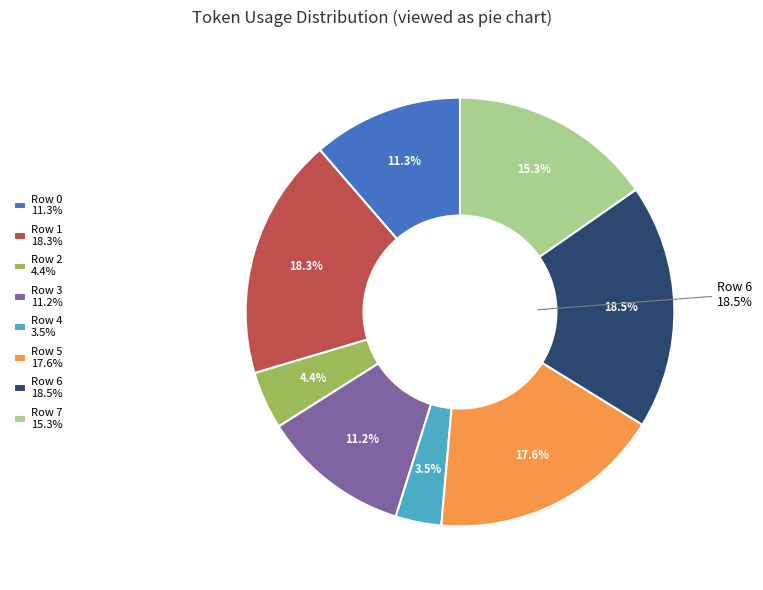

How many slices are in this pie chart?

8